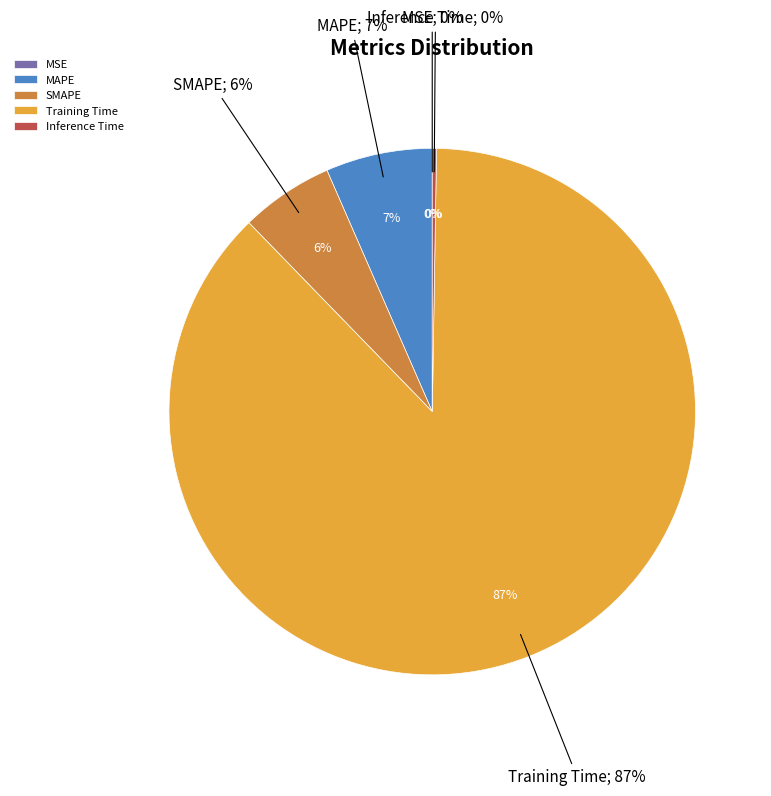

Rank the categories by value from lowest to highest.

MSE, Inference Time, SMAPE, MAPE, Training Time